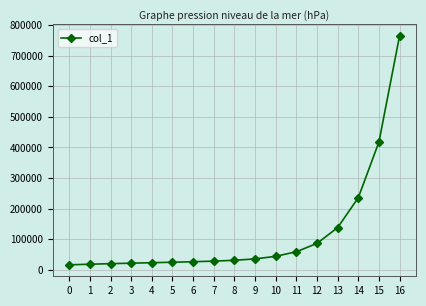

Read the value at 7.

27973.1